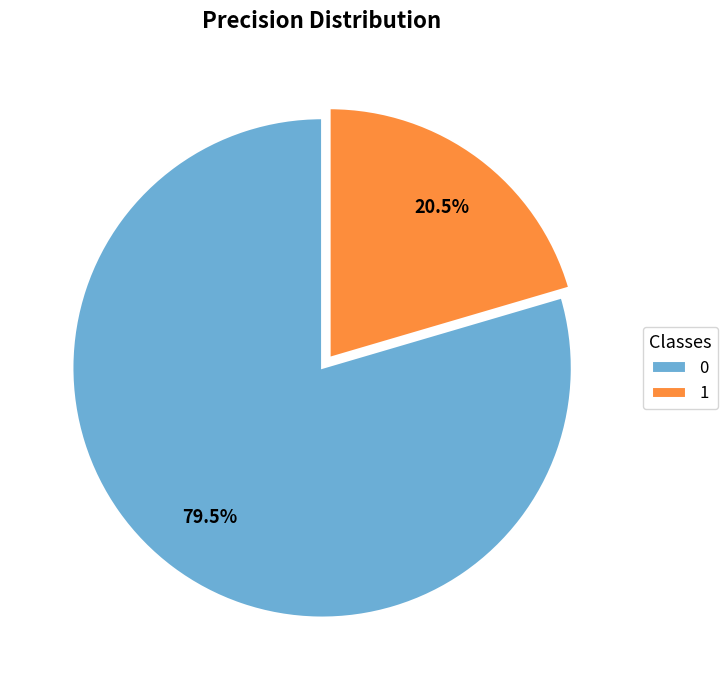

How much of the chart is everything except 1?

79.5%